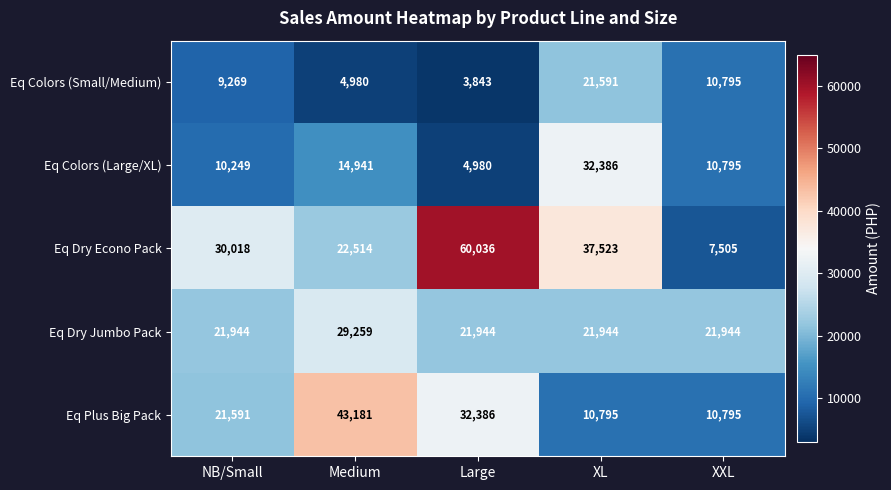

Which series has the largest total across all categories?

Eq Dry Econo Pack